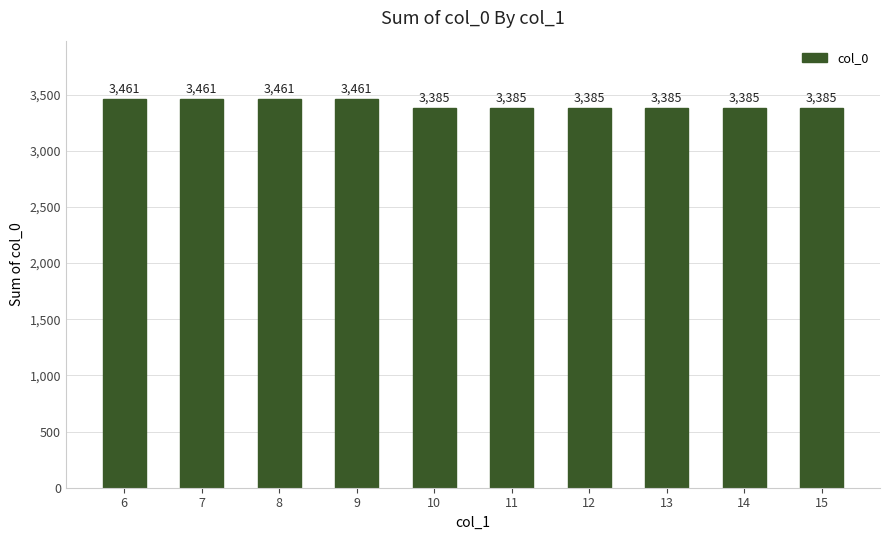

What is the difference between the maximum and minimum values?

76